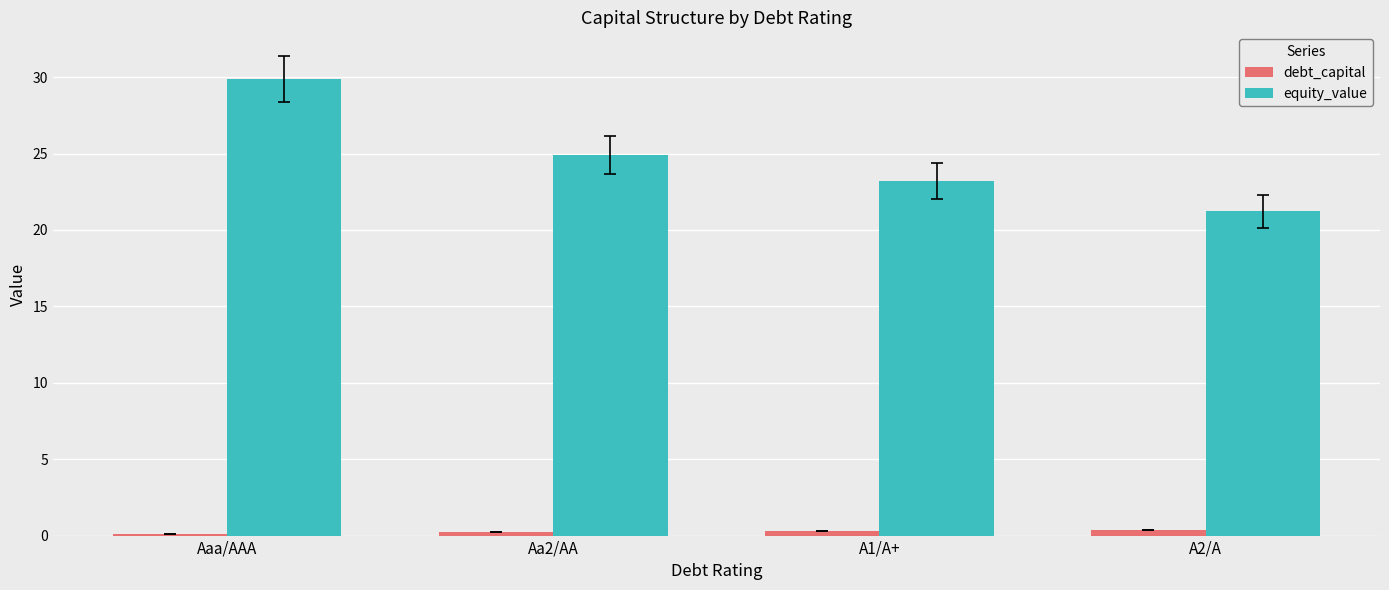

Which series has the largest total across all categories?

equity_value